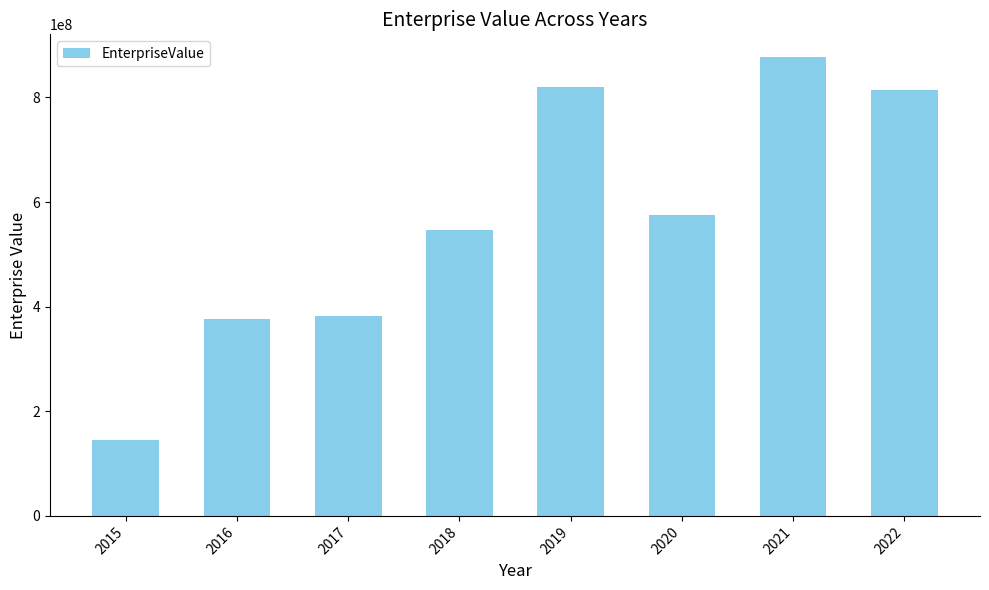

Are the bars grouped side by side (vs. stacked)?

No